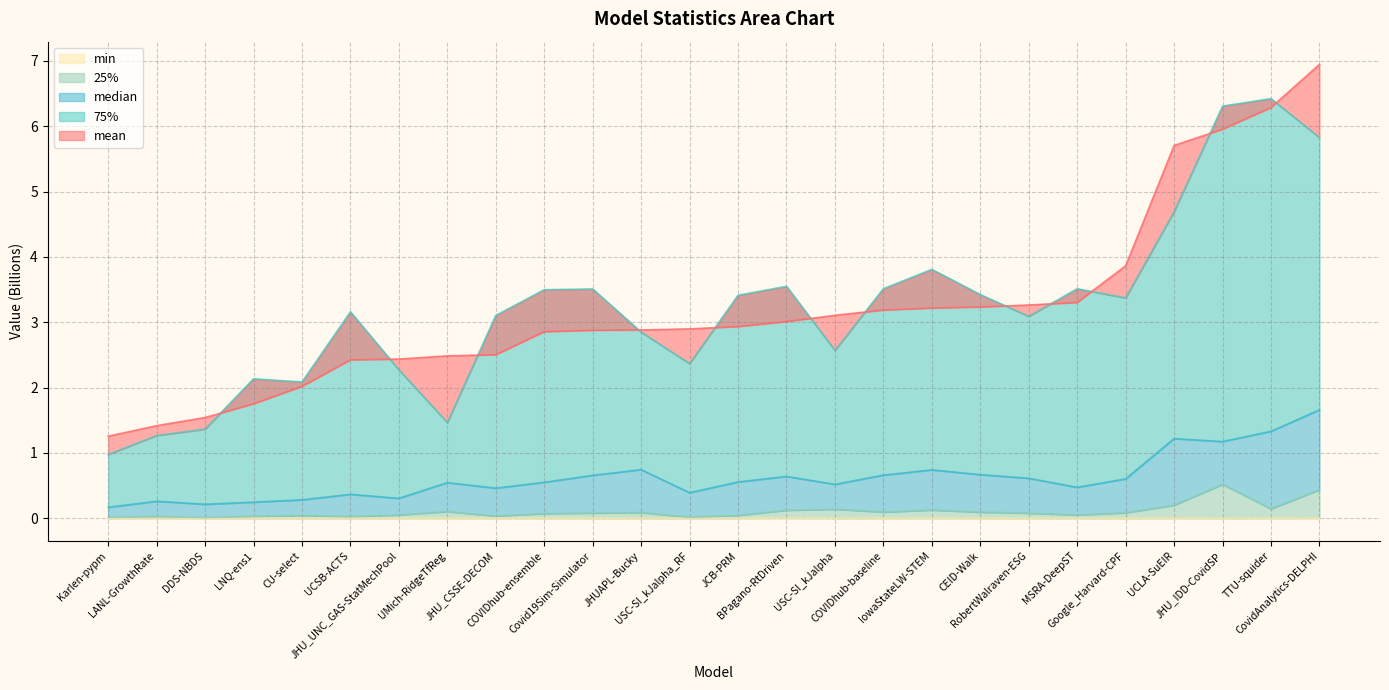

How many lines are shown in the chart?

5